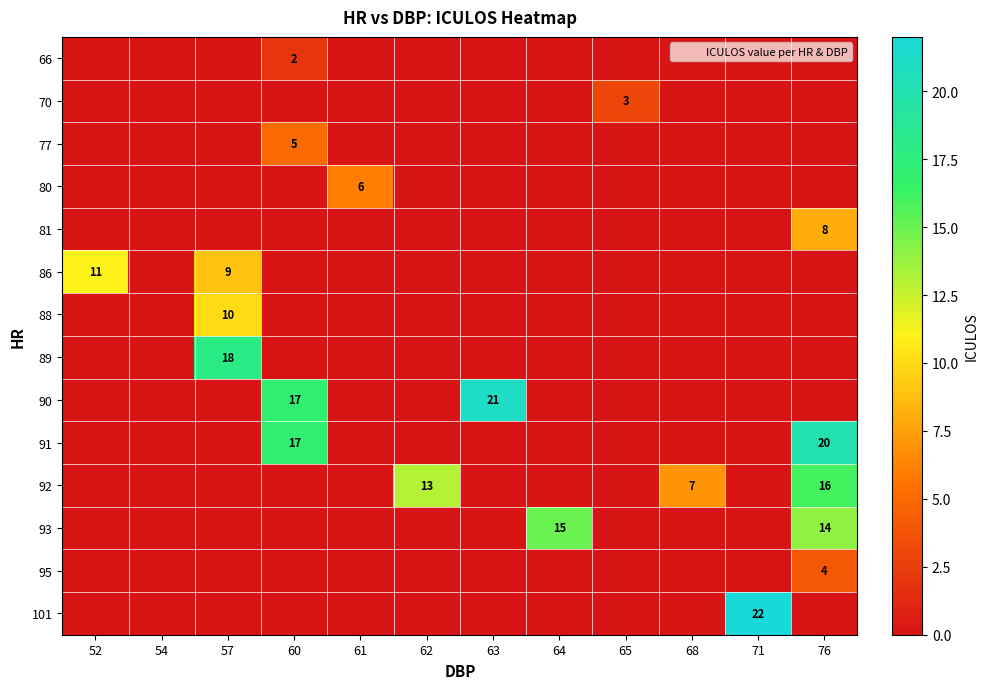

Is the value of 80 at 57 greater than the value of 66 at 76?

No